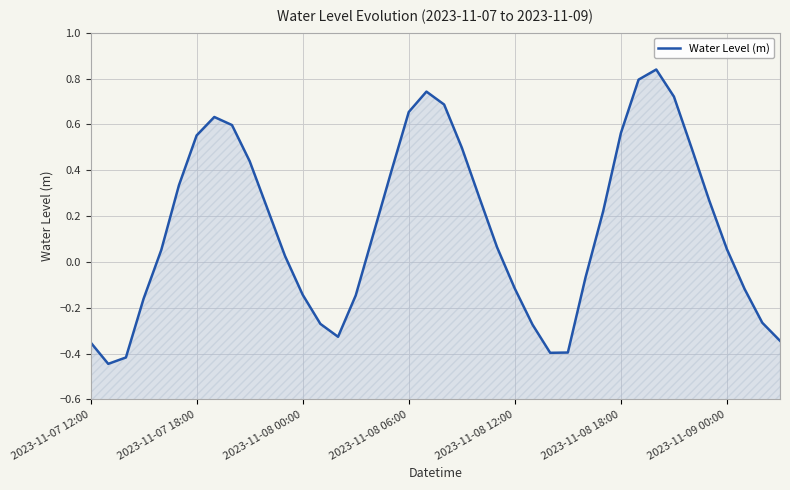

At which category does the chart reach its peak across all series?

32